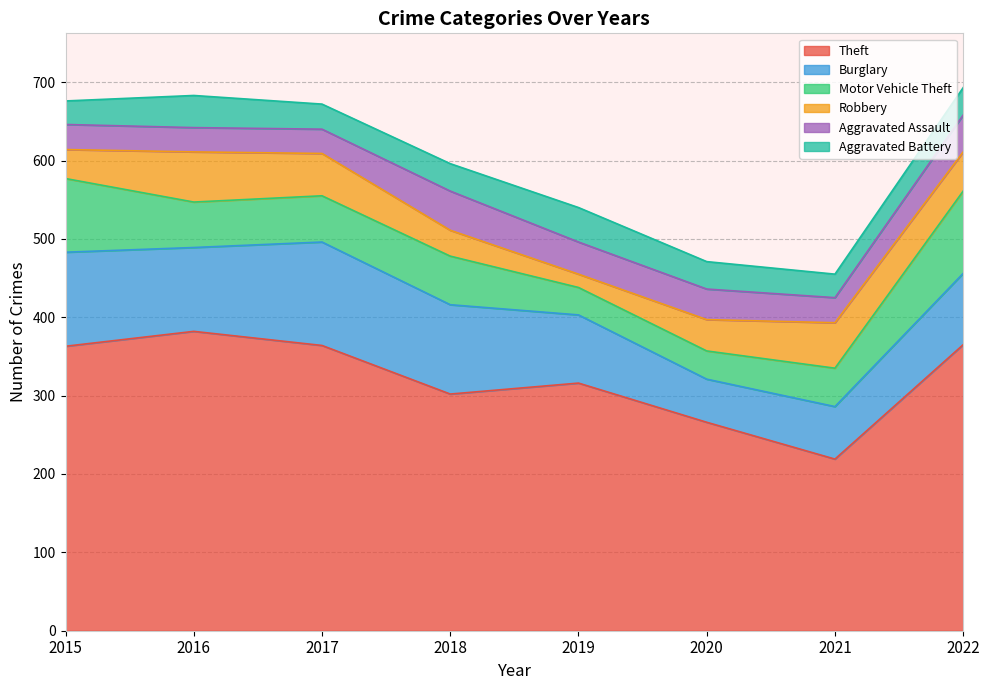

How many values in the Aggravated Assault series are below 39?

4